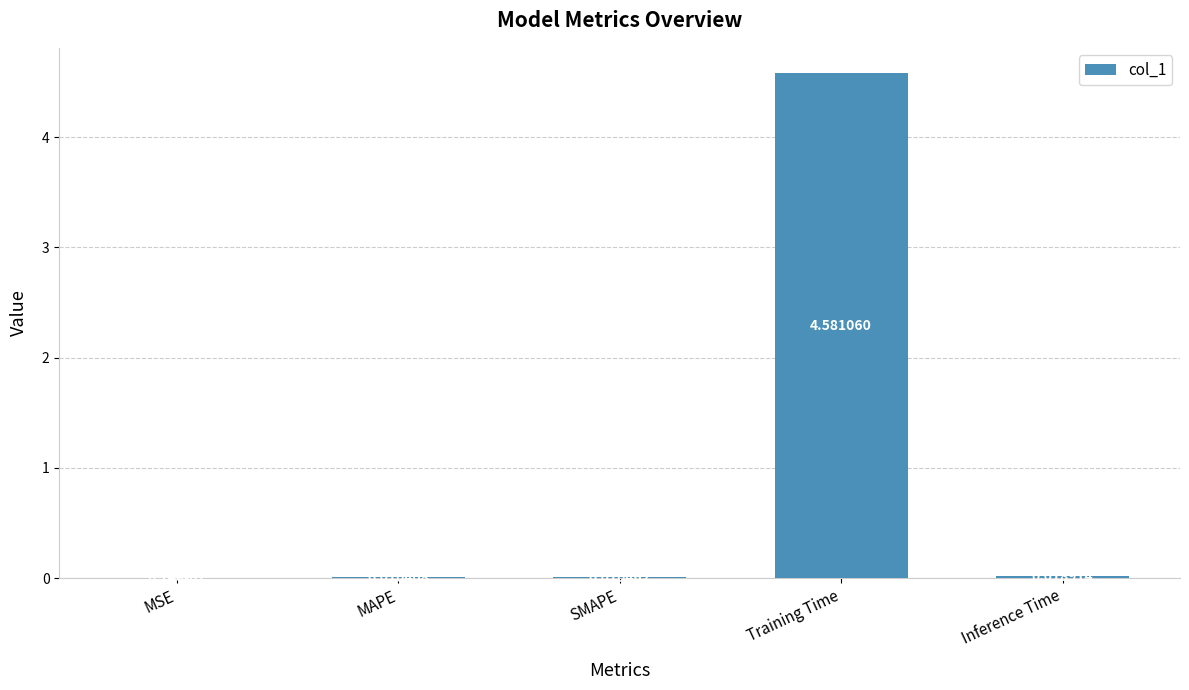

What is the change in value from Training Time to Inference Time?

-4.6